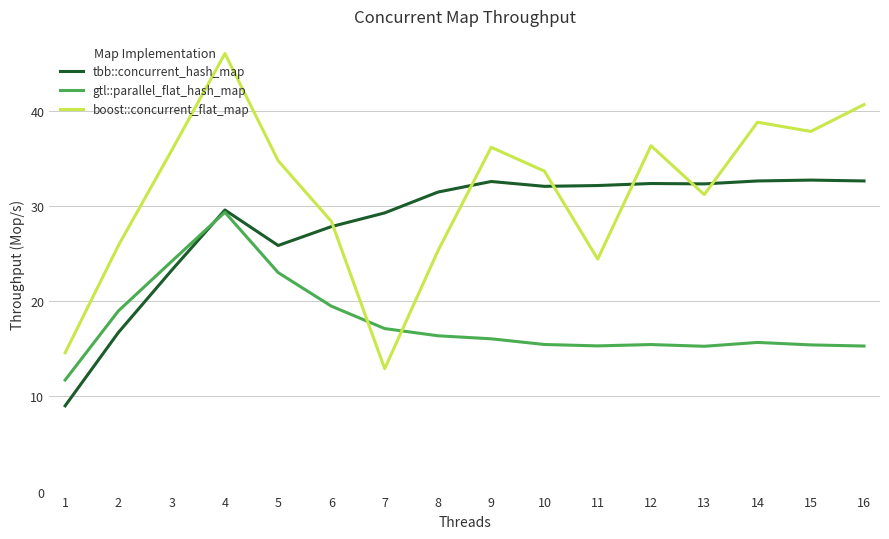

What is the difference between the highest and lowest values at 4?

16.7